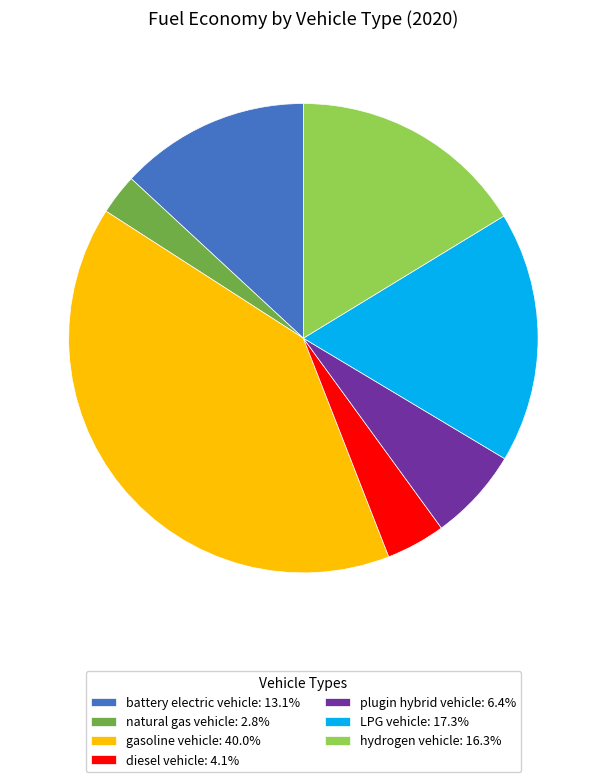

Between diesel vehicle and plugin hybrid vehicle, which is larger?

plugin hybrid vehicle